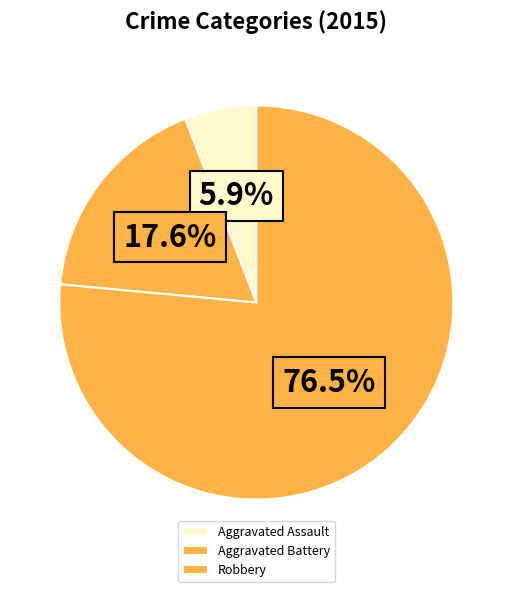

Which category accounts for the majority?

Robbery